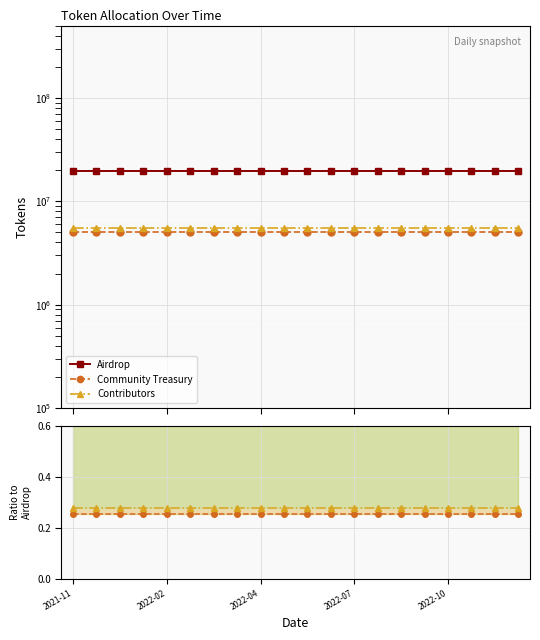

Which series has the largest total across all categories?

Airdrop